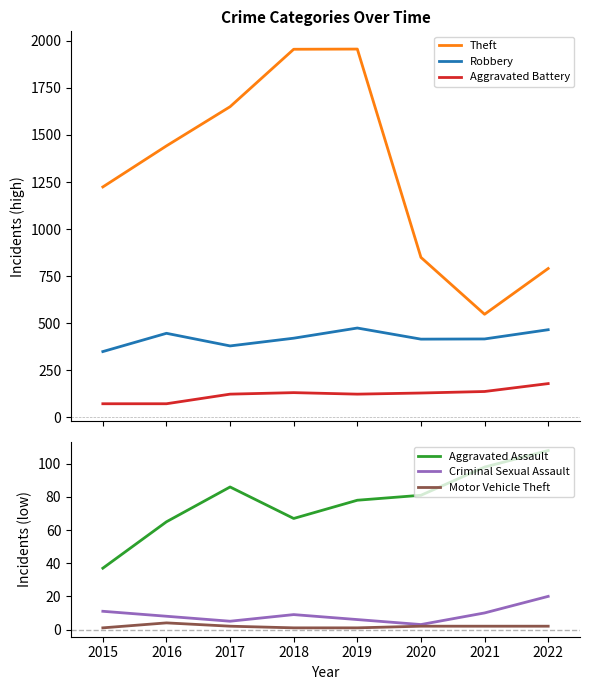

Reading left to right, transcribe all the data shown in this chart.

Theft: 1224	1442	1650	1955	1956	850	548	791
Robbery: 350	447	380	421	475	416	417	466
Aggravated Battery: 73	73	124	132	124	130	138	180
Aggravated Assault: 37	65	86	67	78	81	98	108
Criminal Sexual Assault: 11	8	5	9	6	3	10	20
Motor Vehicle Theft: 1	4	2	1	1	2	2	2